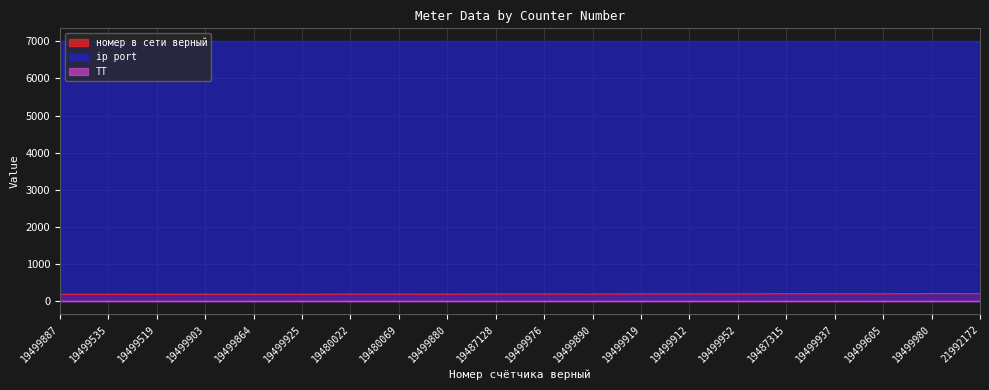

At 19487315, list the series in order from smallest to largest.

ТТ, номер в сети верный, ip port